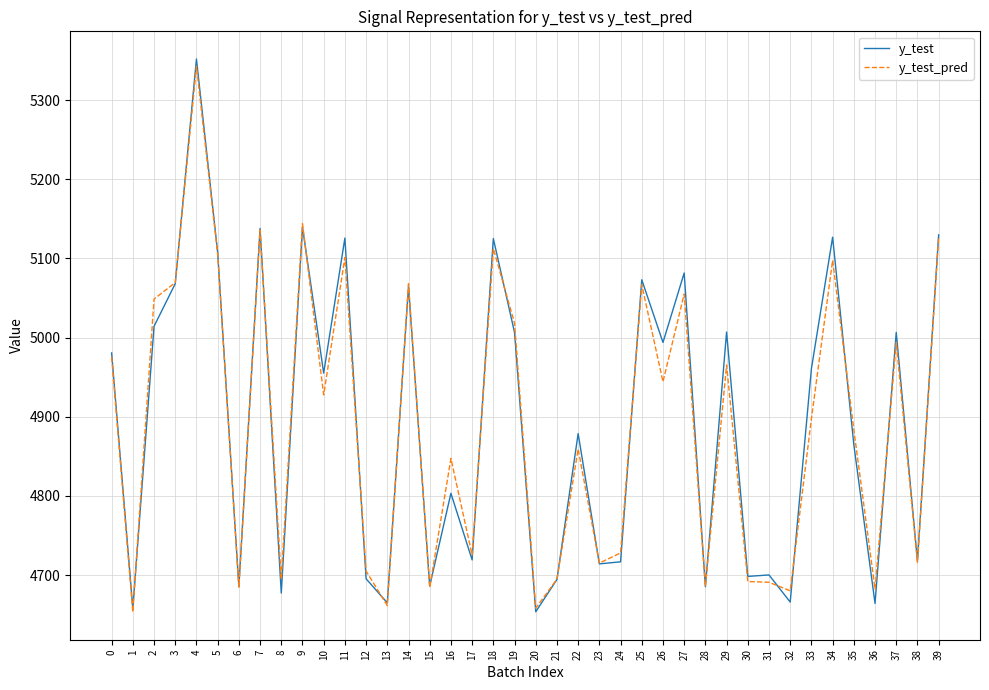

What is the spread (max minus min) of values at 27?

26.6